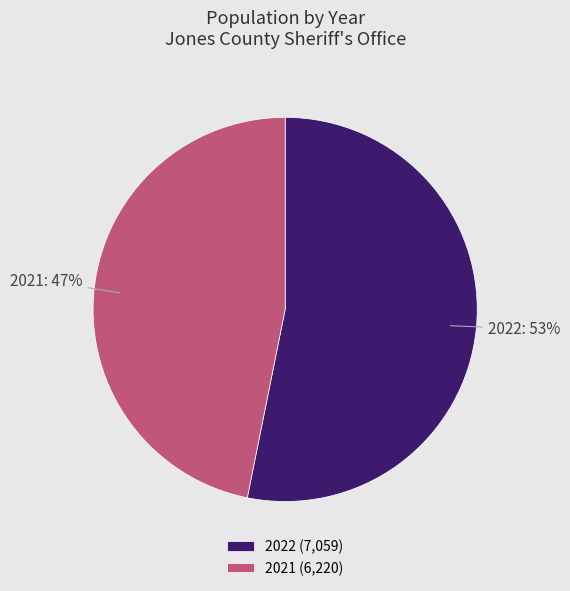

Approximately how many times larger is the value at 2021 compared to 2022?

0.9